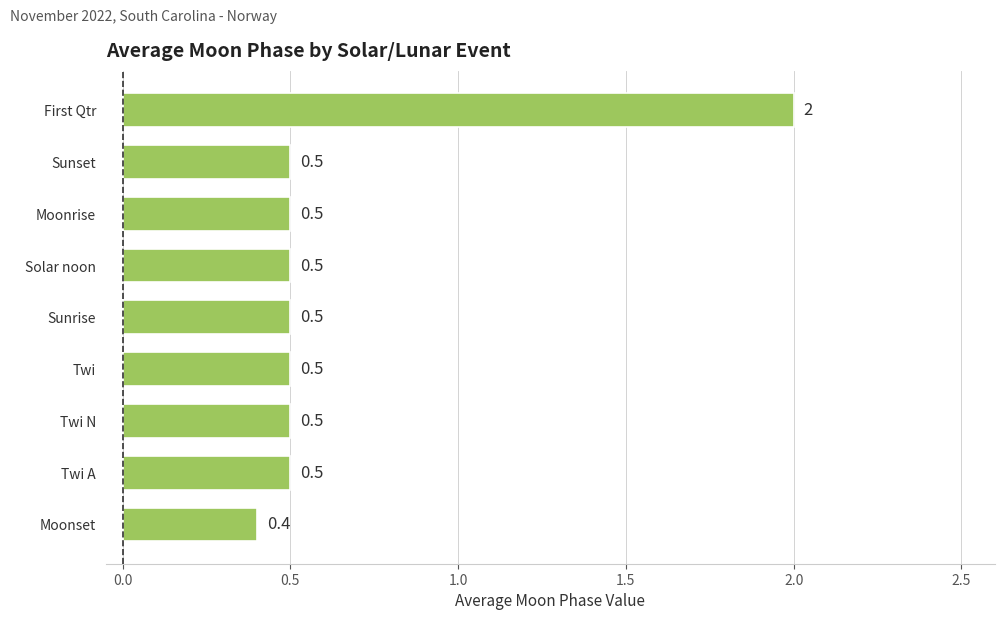

Is it true that the value at Sunset is 0.2?

False